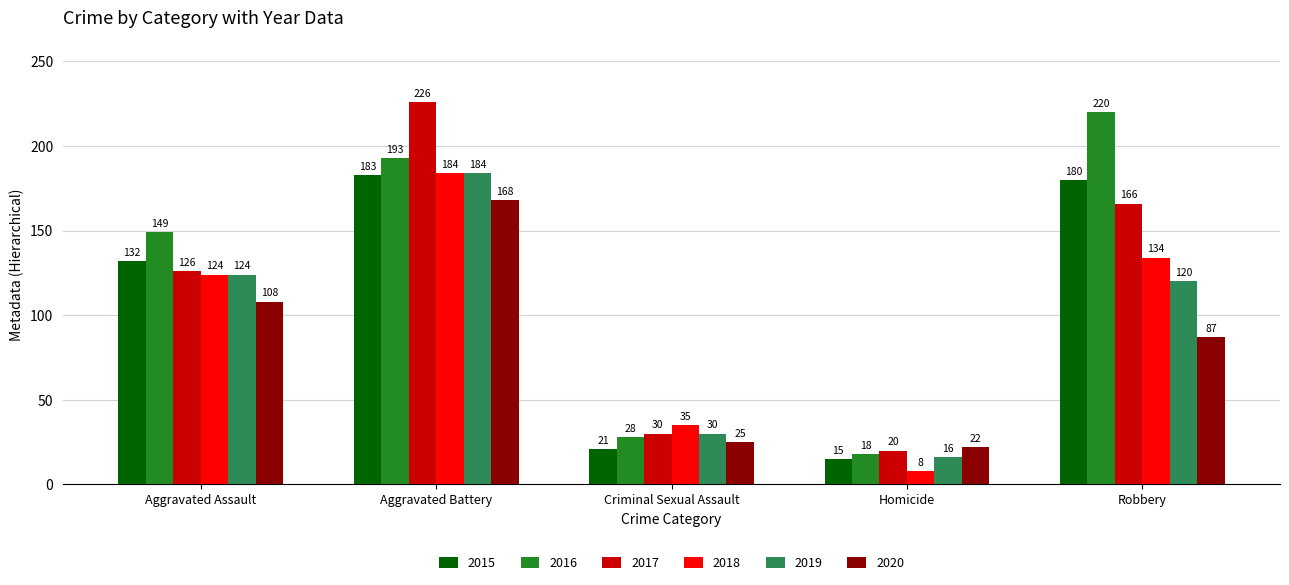

The 2015 series shows 21 at Criminal Sexual Assault. True or false?

True